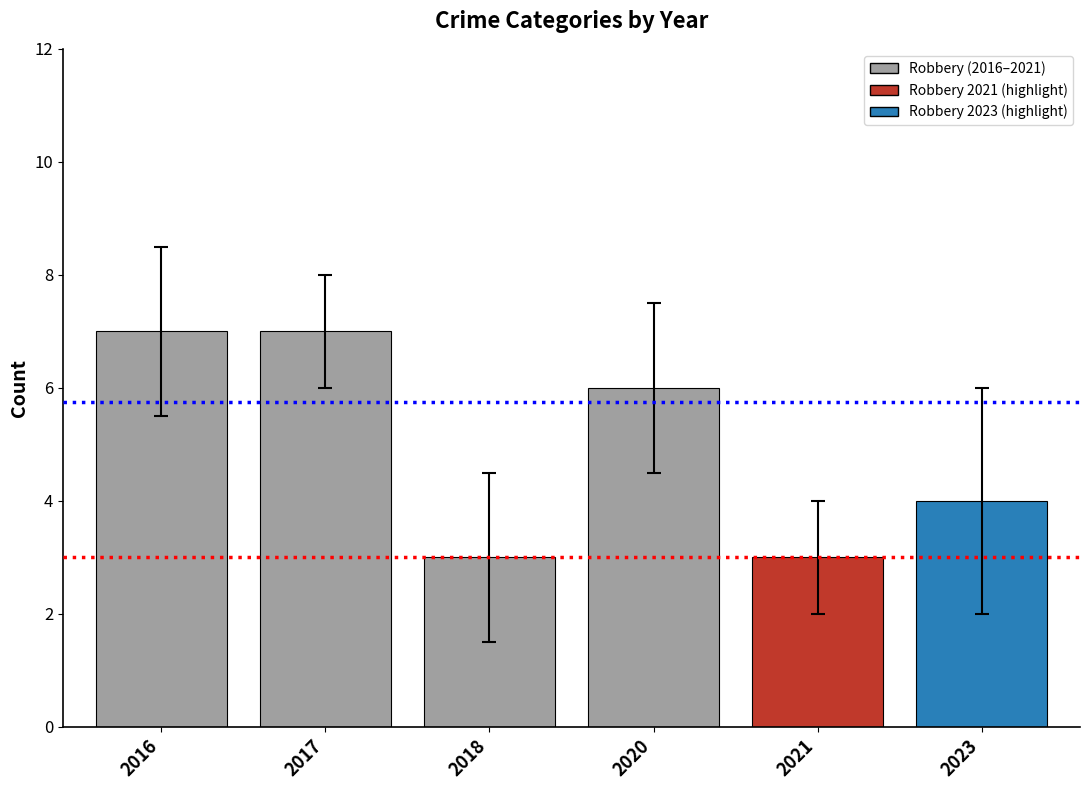

Is it true that the value at 2018 is 5?

False